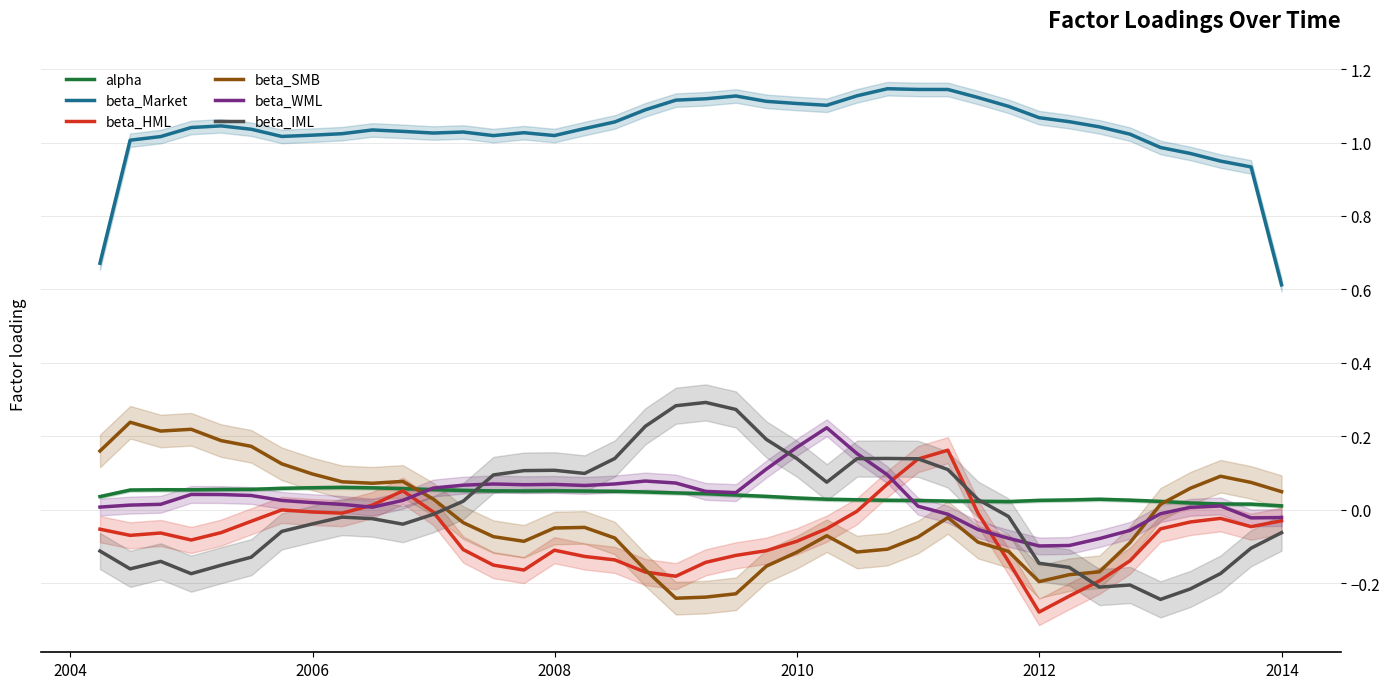

How many data points in beta_WML are less than 0?

10